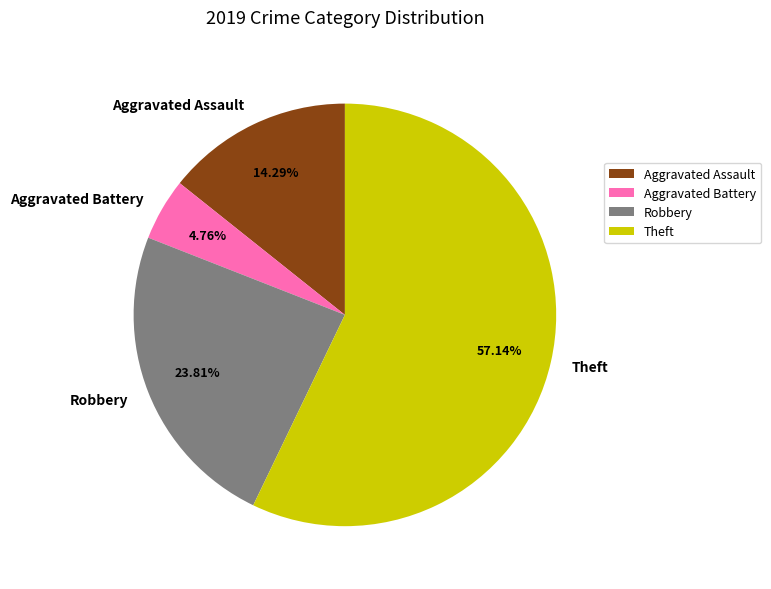

What percentage is the Aggravated Battery slice, to the nearest percent?

5%